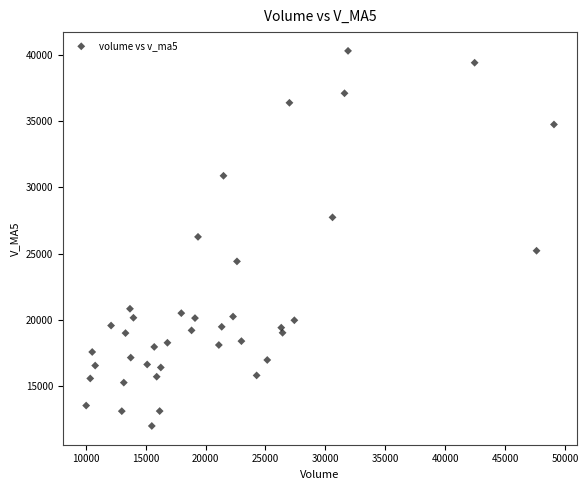

What is the range of Y values (max minus min)?

28341.2